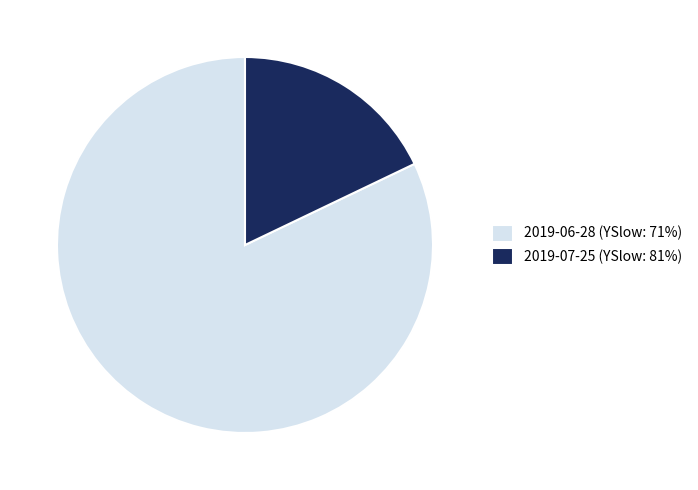

What is the largest slice in the pie chart?

2019-06-28 (YSlow: 71%)